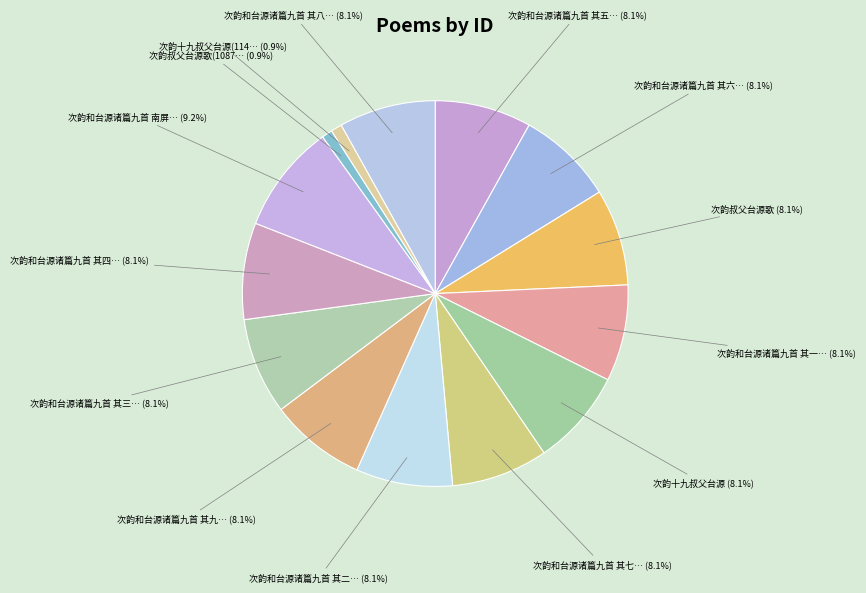

How many slices are in this pie chart?

14